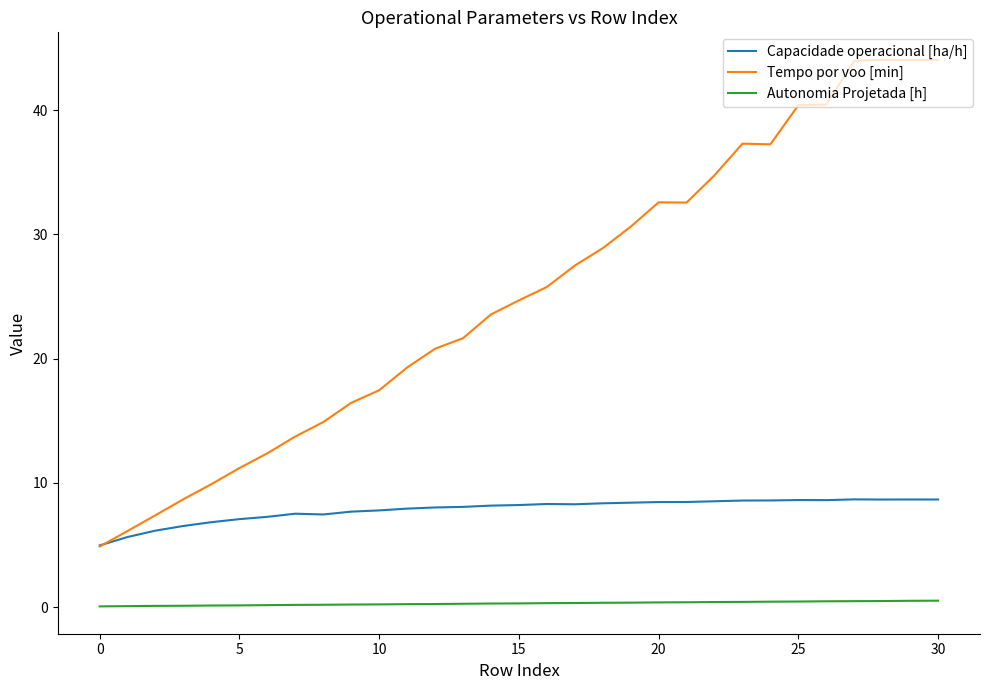

Count the number of categories in the chart.

31